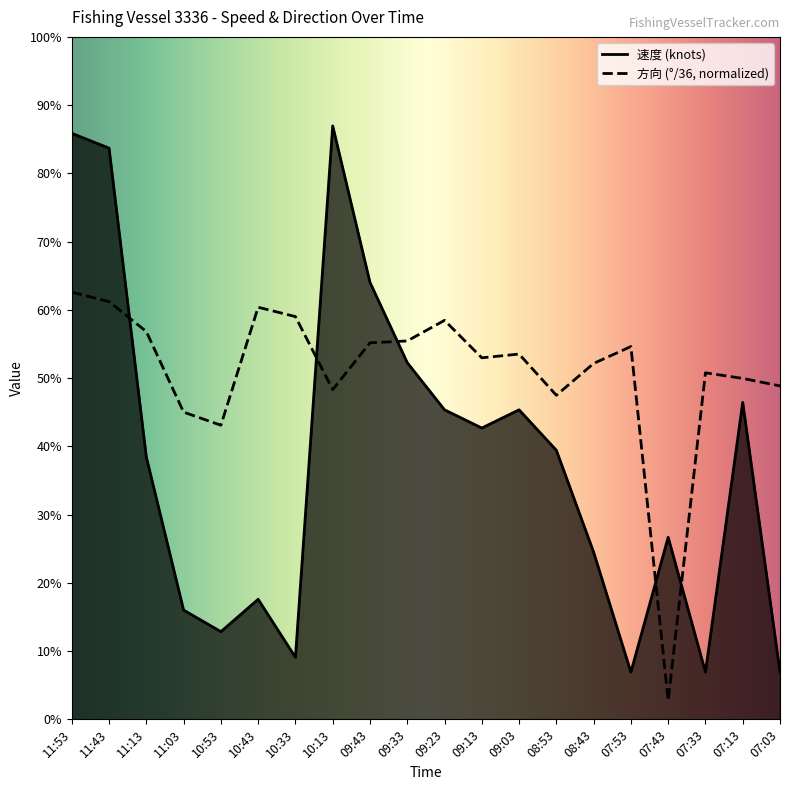

How many lines are shown in the chart?

2